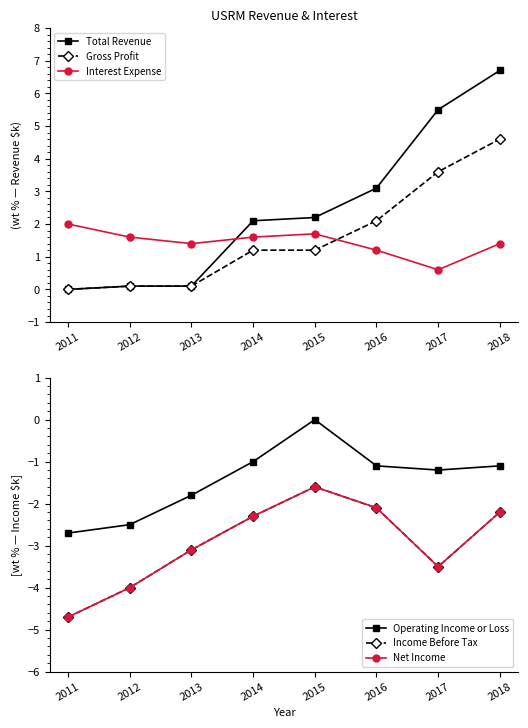

Is it true that Income Before Tax equals -7.1 at 2012?

False